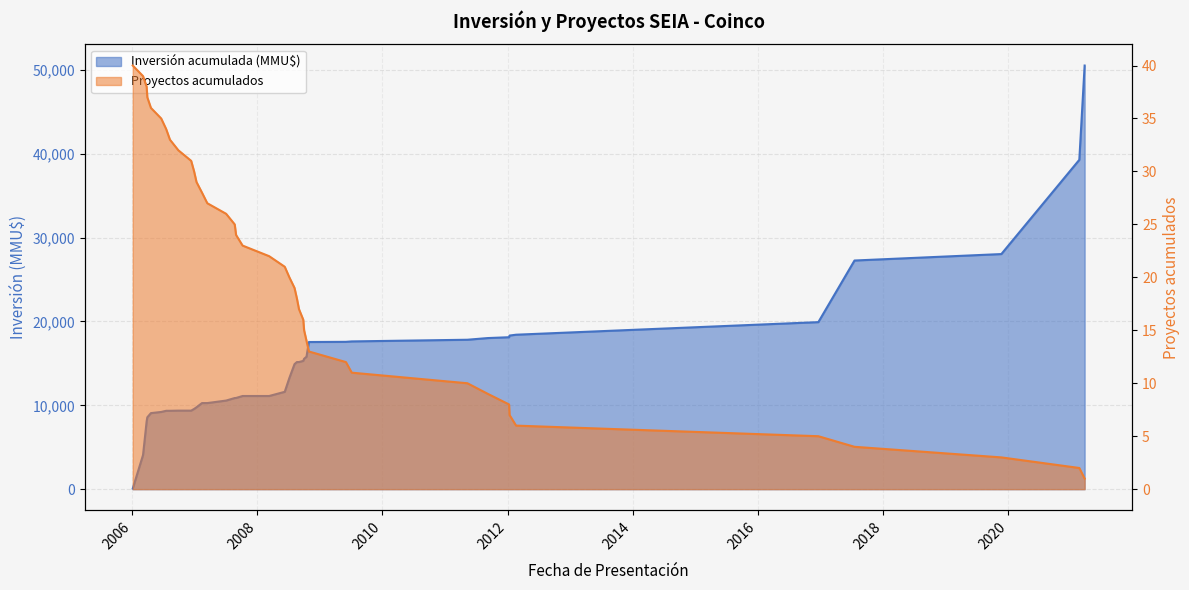

The chart shows a value of 4 at 13/02/2007. True or false?

False